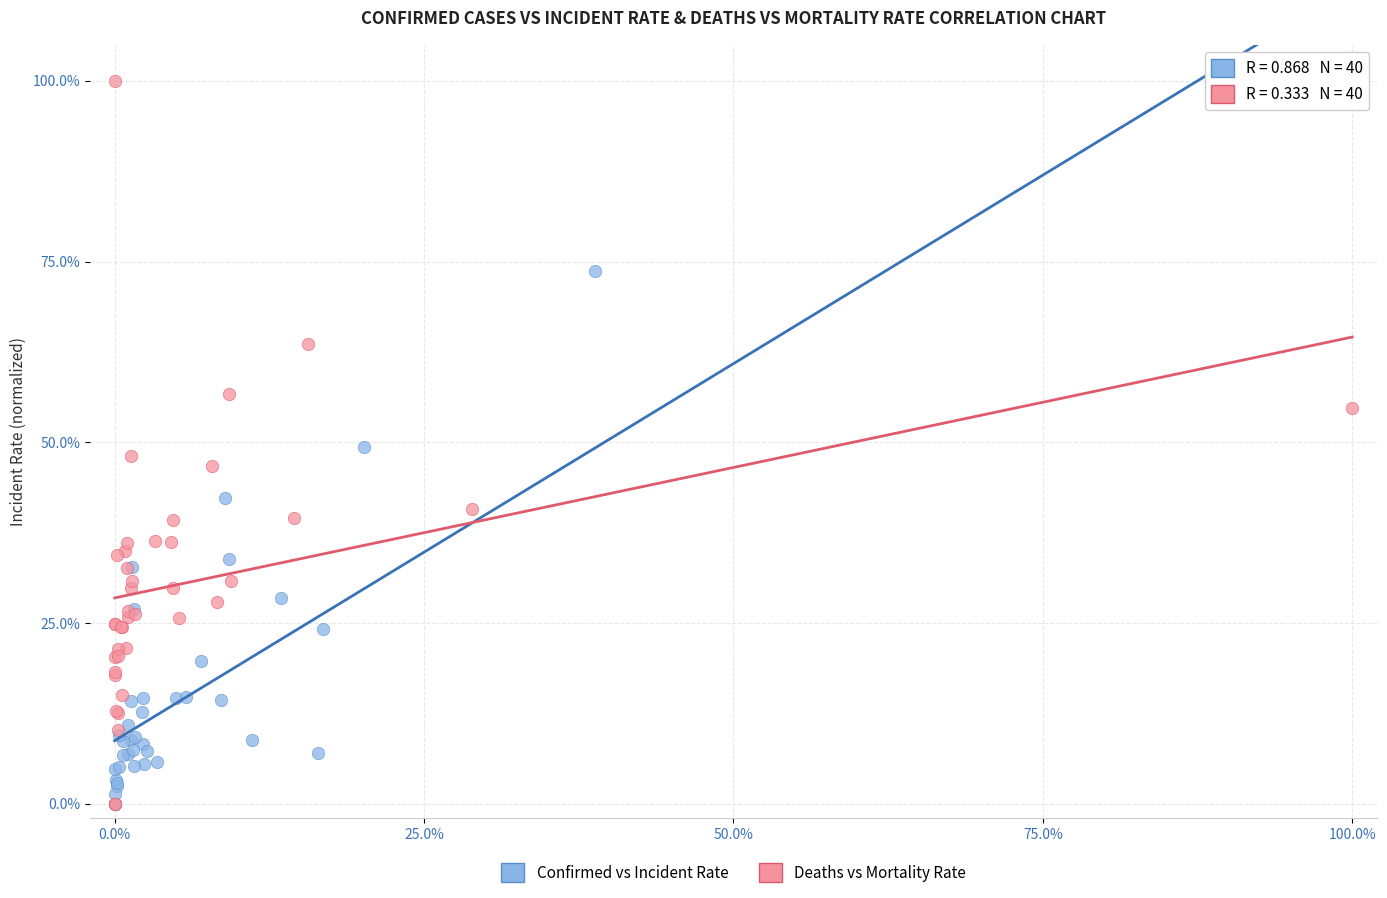

What are all the series names shown in the legend?

Confirmed vs Incident Rate, Deaths vs Mortality Rate